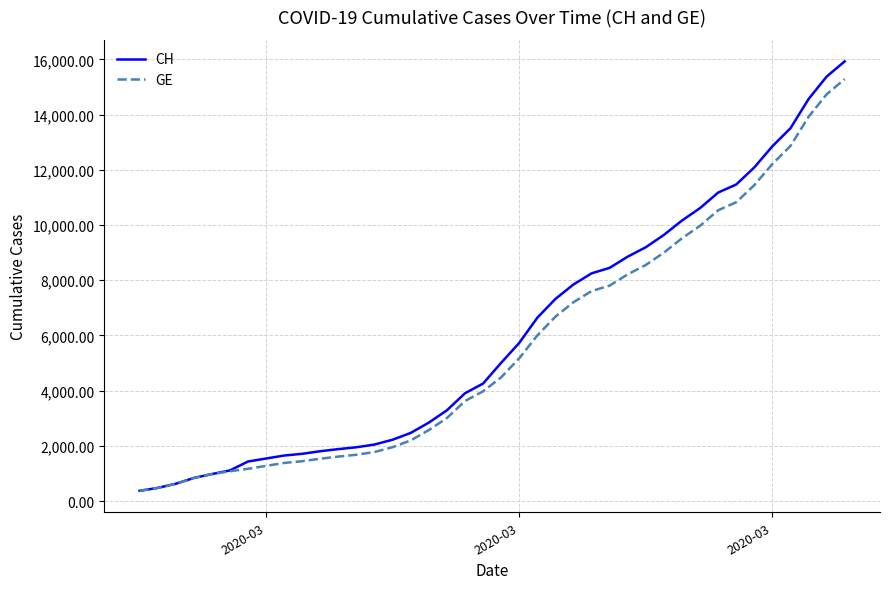

Which series has the largest range (max minus min)?

CH